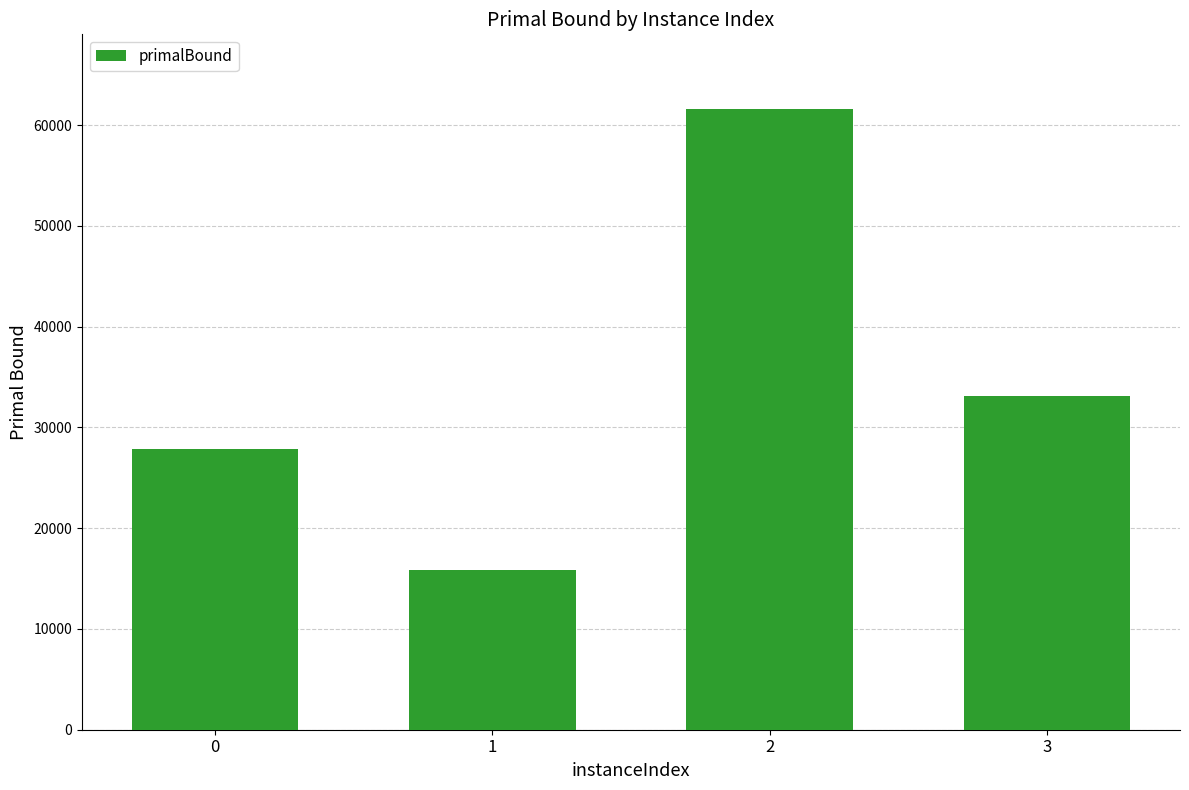

What is the maximum value shown in the chart?

61623.0